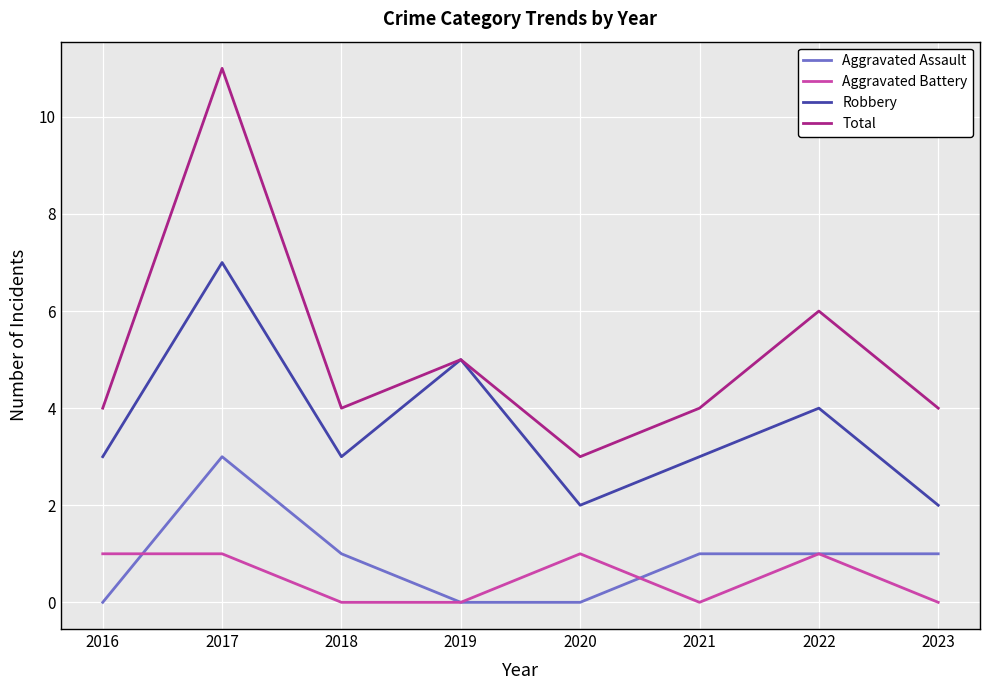

Which series has the largest range (max minus min)?

Total